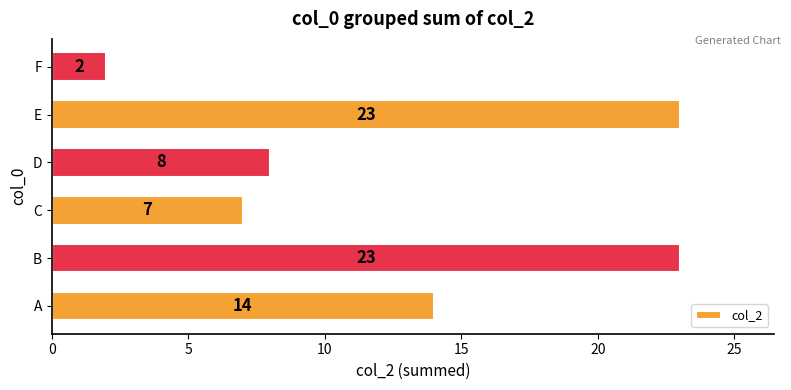

Reading bottom to top, list all the values displayed in this chart.

14	23	7	8	23	2